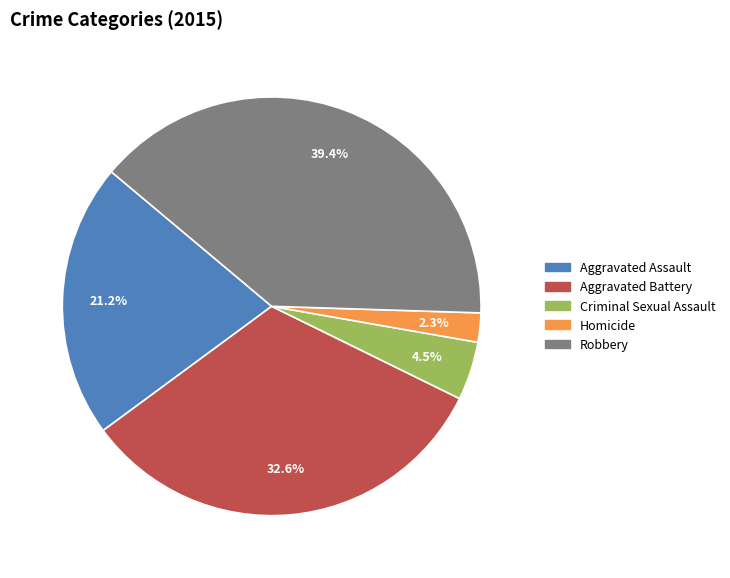

To the nearest percent, what is the average slice percentage?

20%